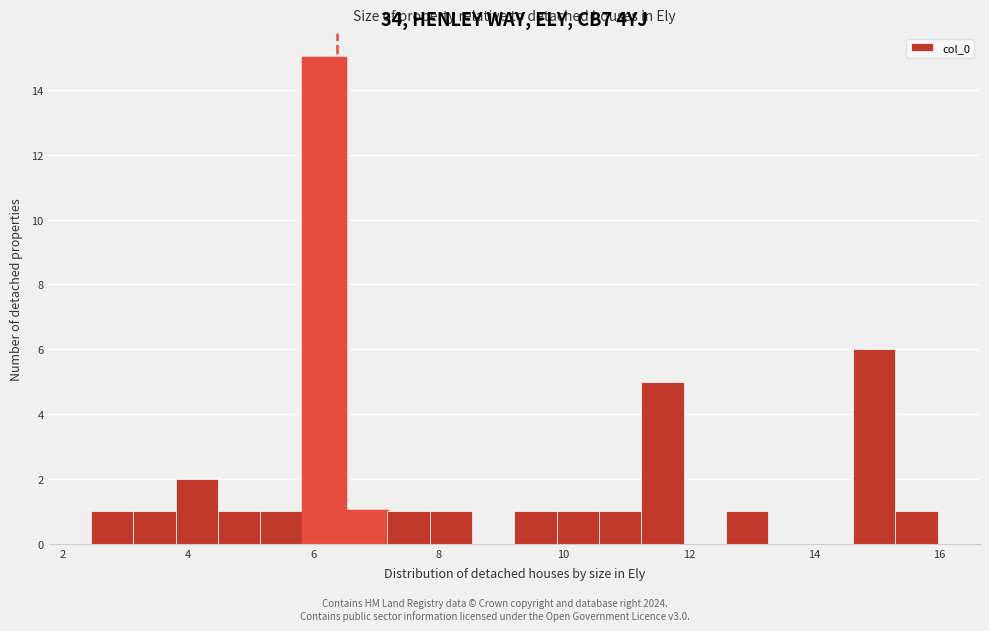

Read against the x-axis, roughly where is the centre of the tallest bar?

6.2